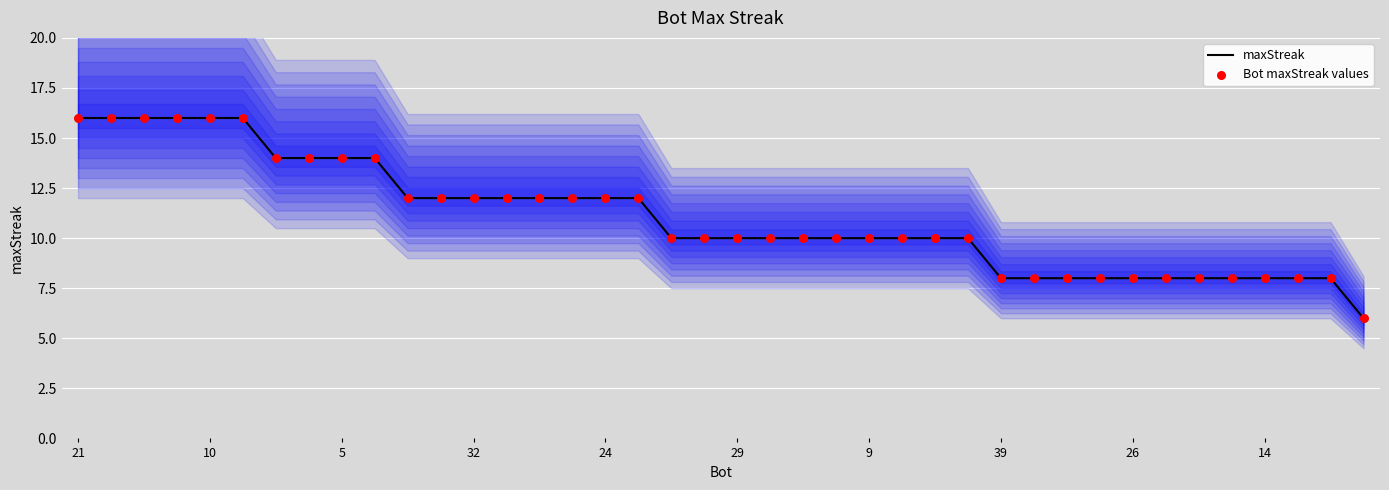

What is the total value across all series at 27?

20